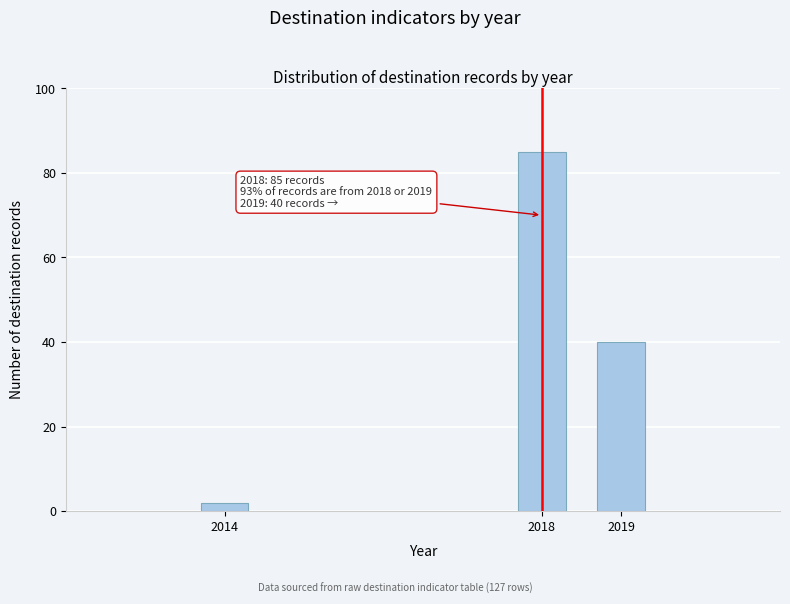

Reading left to right, extract all data points from this chart.

2	85	40